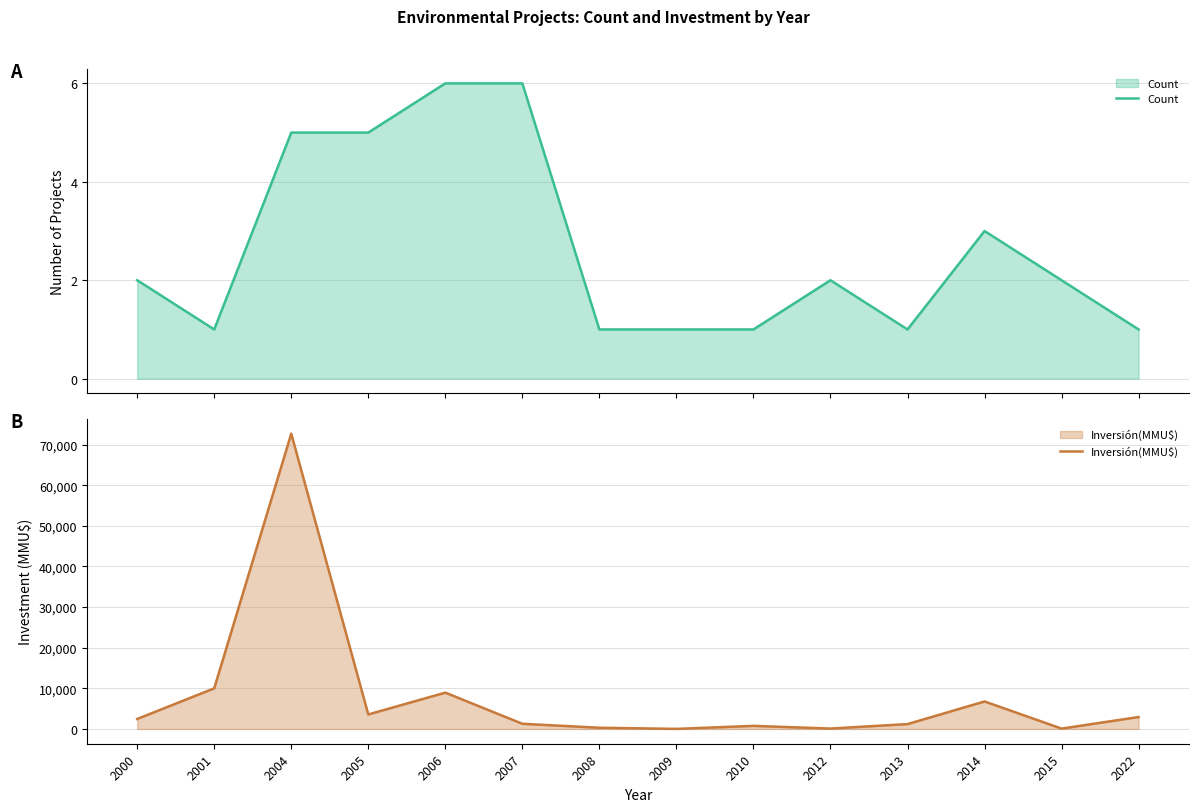

True or false: Count and Inversión(MMU$) cross at least once.

False